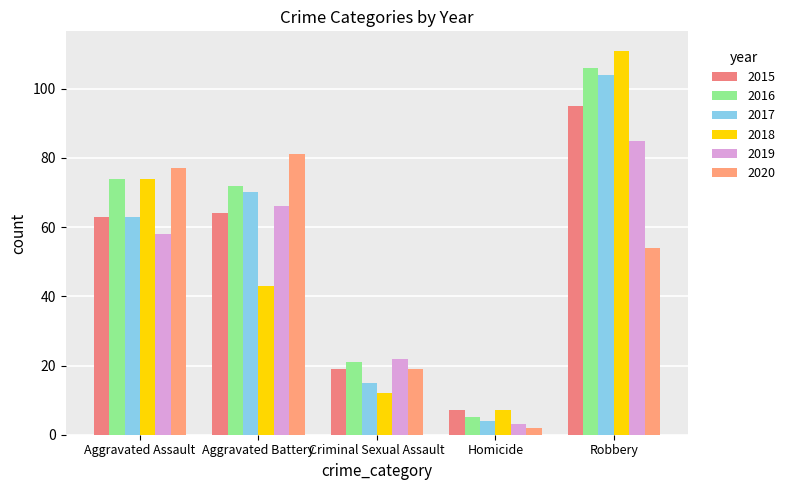

What is the label of the 1st bar from the right?

Robbery